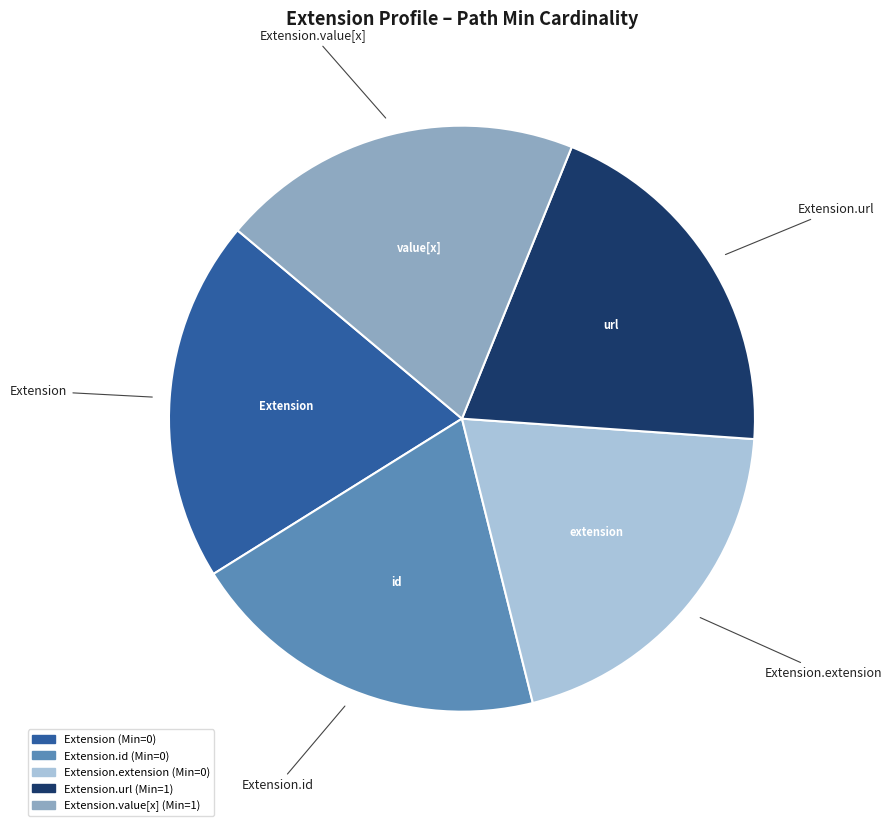

How many segments does this pie chart have?

5